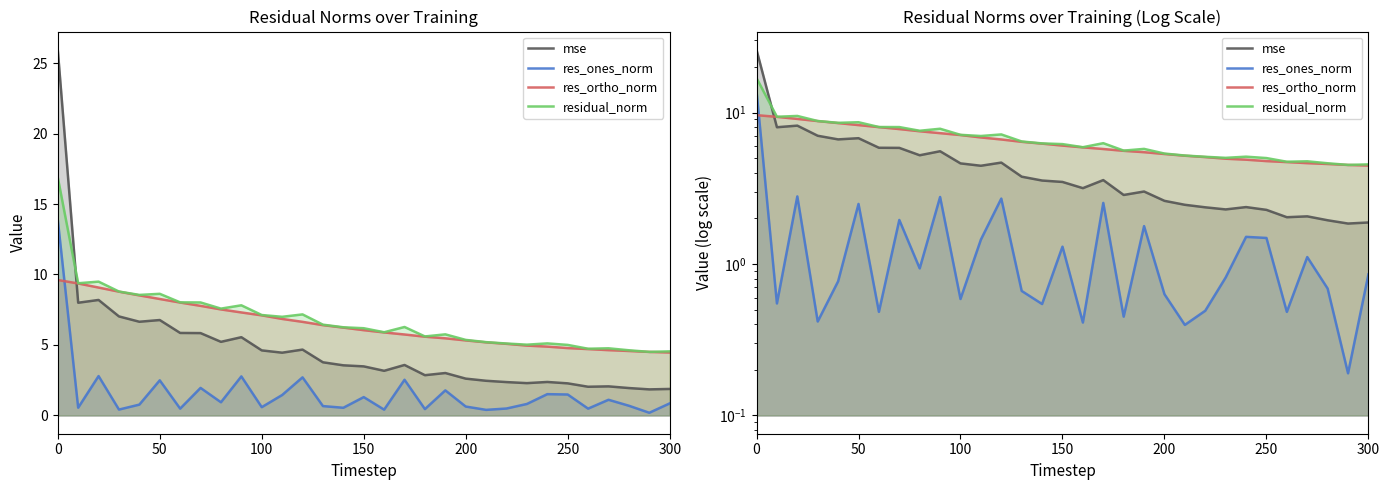

What is the difference between the maximum and minimum values in the residual_norm series?

12.4